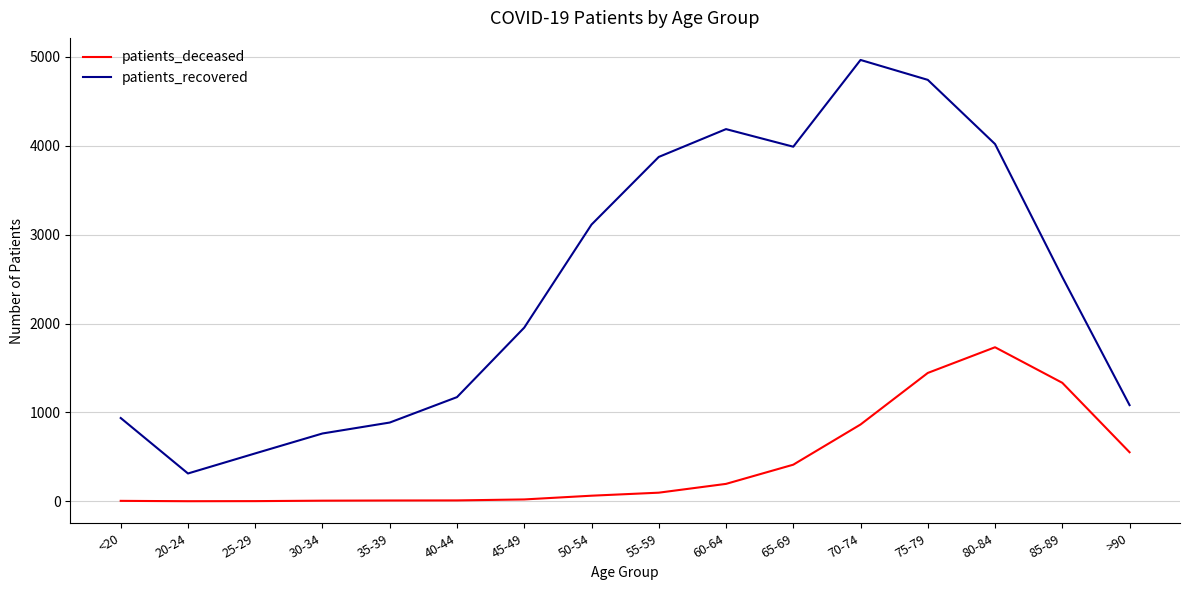

What is the sum of all patients_recovered values?

39057